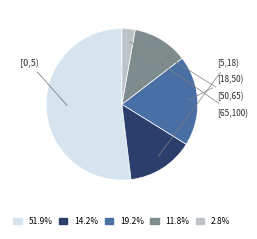

To the nearest percent, what portion does [0,5) represent?

52%